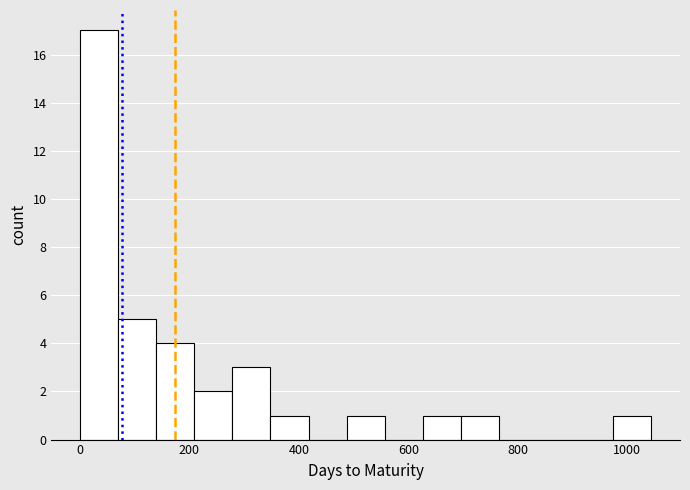

Read against the x-axis, roughly where is the centre of the tallest bar?

40